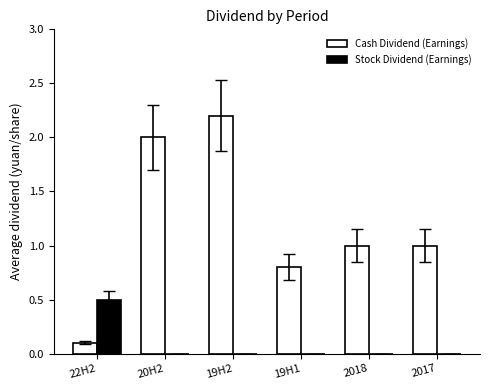

What is the spread (max minus min) of values at 2017?

1.0